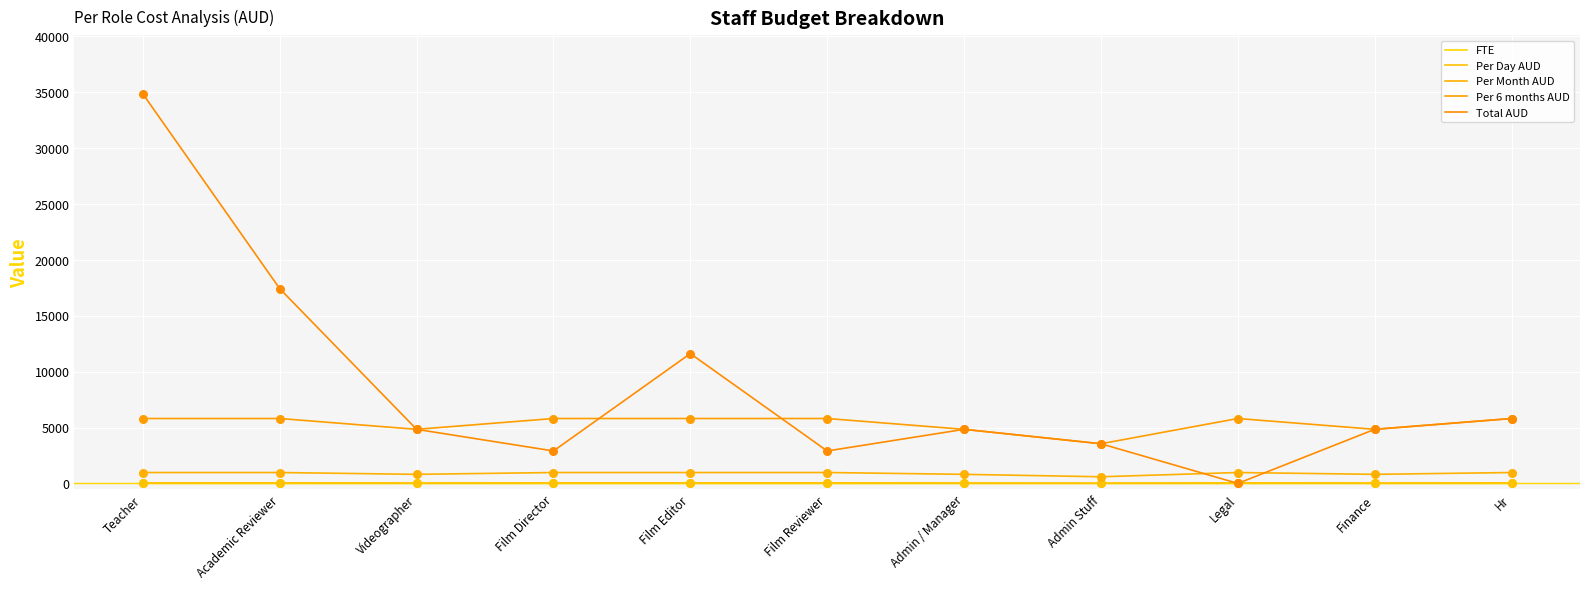

What are all the series names shown in the legend?

FTE, Per Day AUD, Per Month AUD, Per 6 months AUD, Total AUD